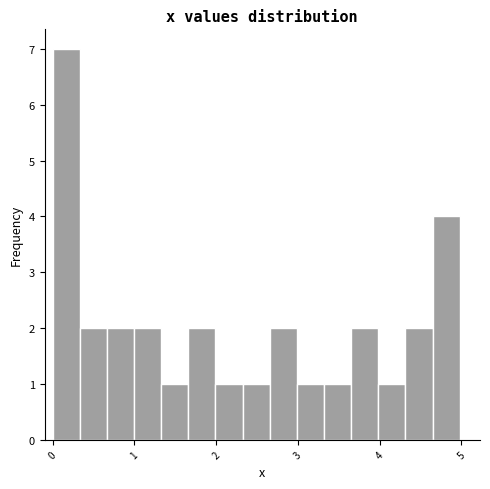

Around what value on the x-axis is the tallest bar? Give the approximate position of its centre, as read against the axis.

0.2